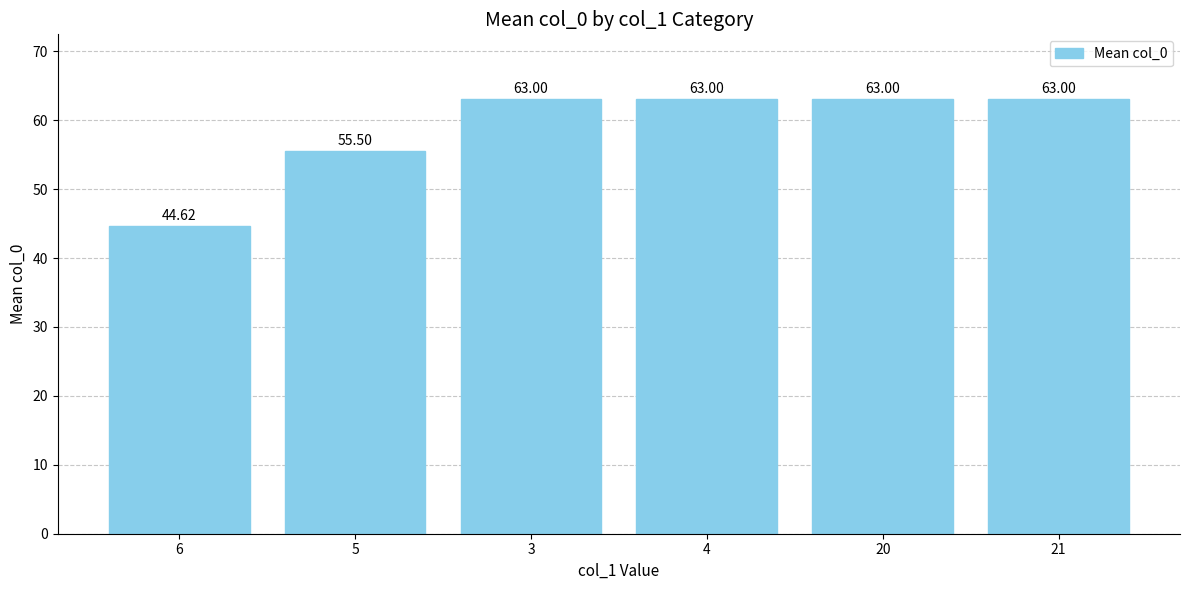

Reading left to right, what are all the values shown in this chart?

44.6	55.5	63.0	63.0	63.0	63.0